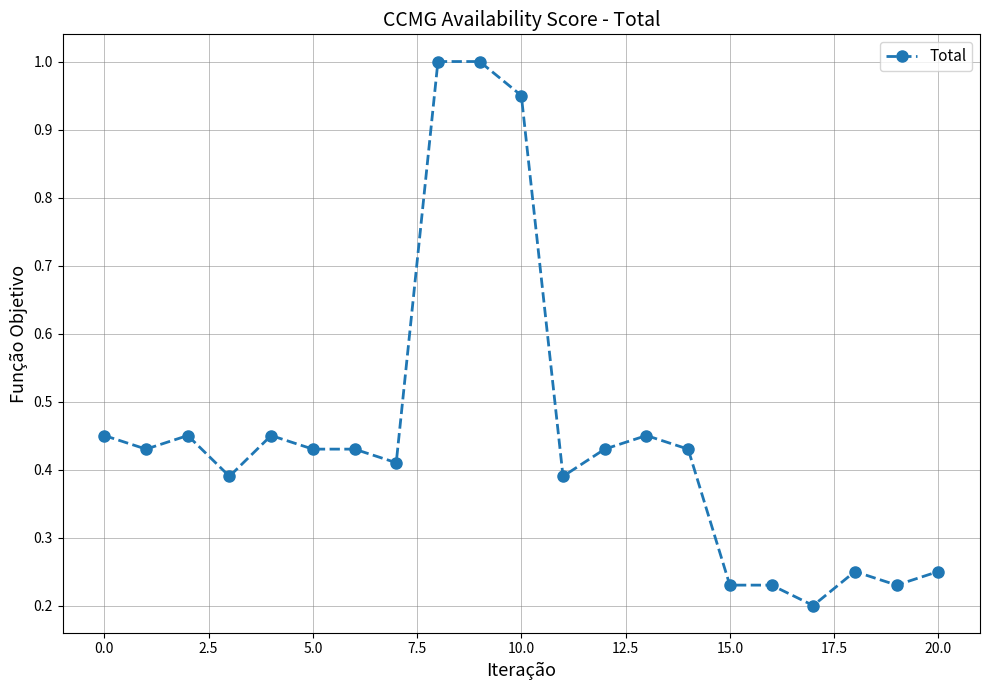

What is the greatest value displayed?

1.0